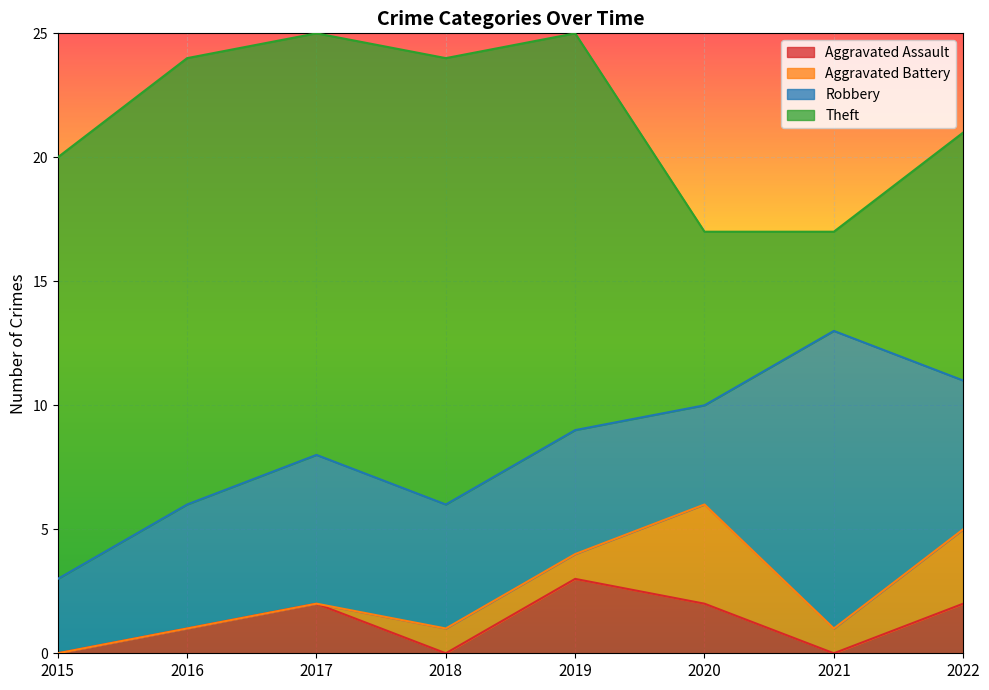

Which series has the widest spread of values?

Theft